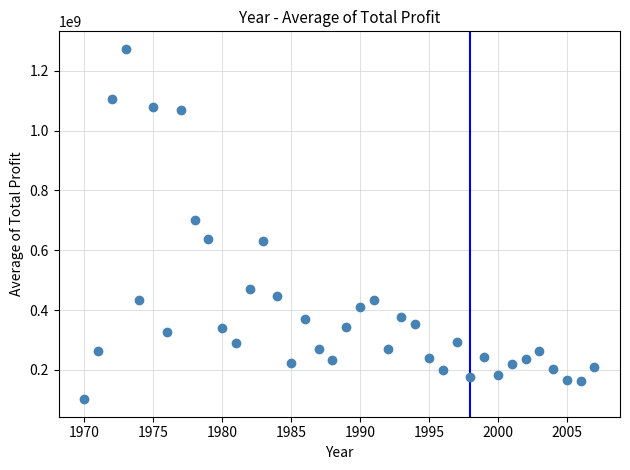

What is the range of Y values (max minus min)?

1171203501.4